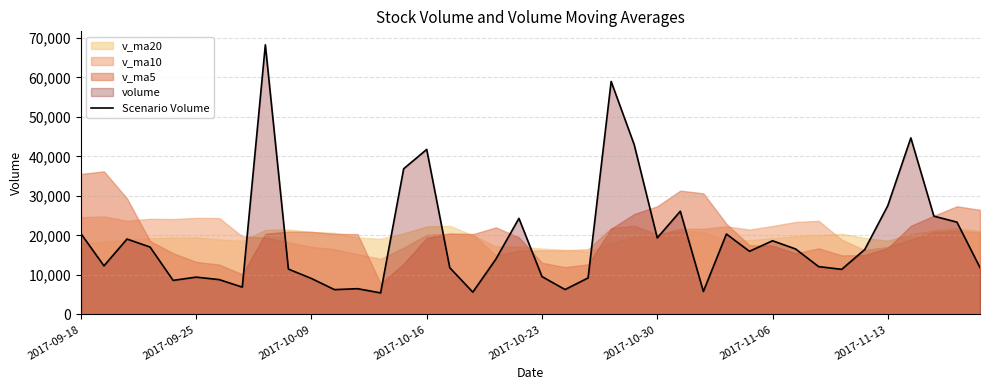

What is the change in value from 30 to 31?

-2076.5